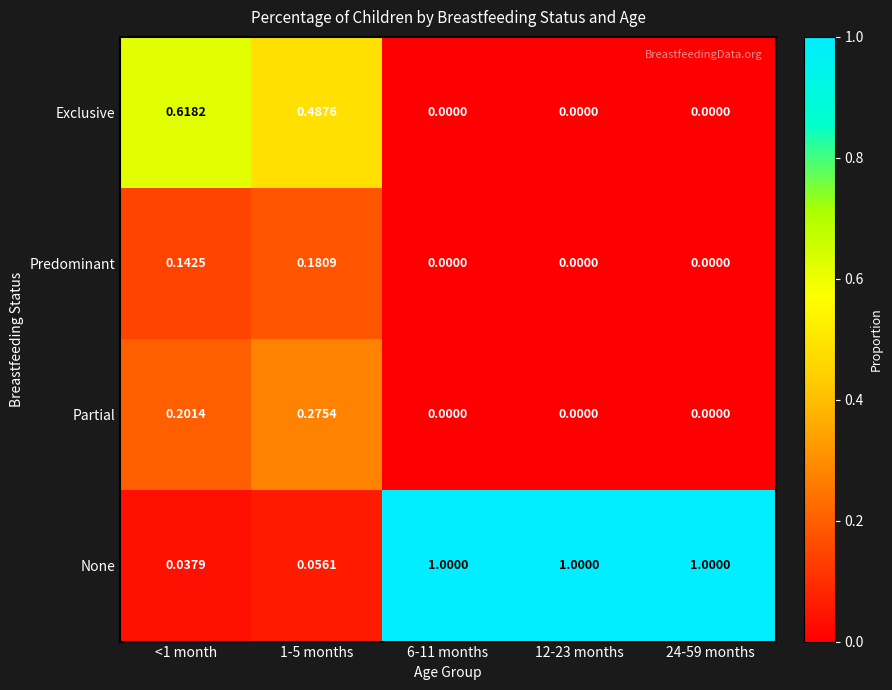

Rank the series at 1-5 months from highest to lowest value.

Exclusive, Partial, Predominant, None